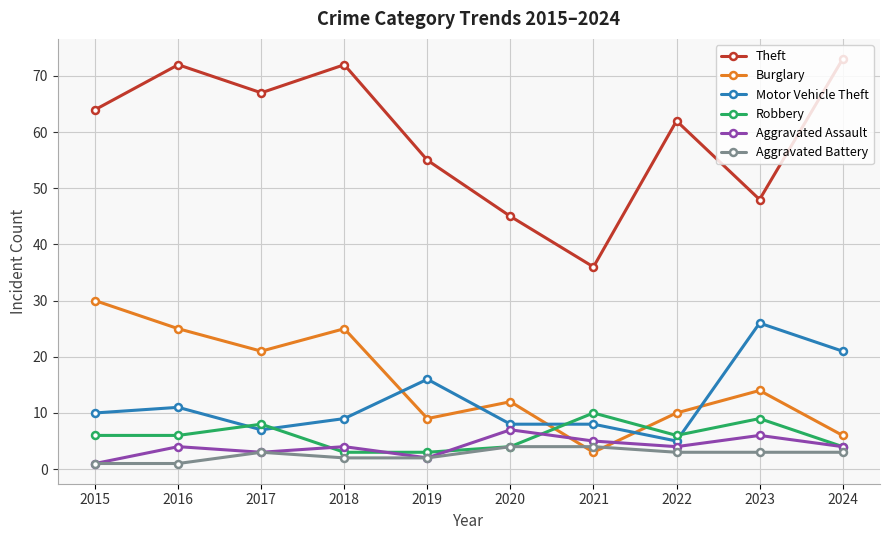

How many lines are shown in the chart?

6